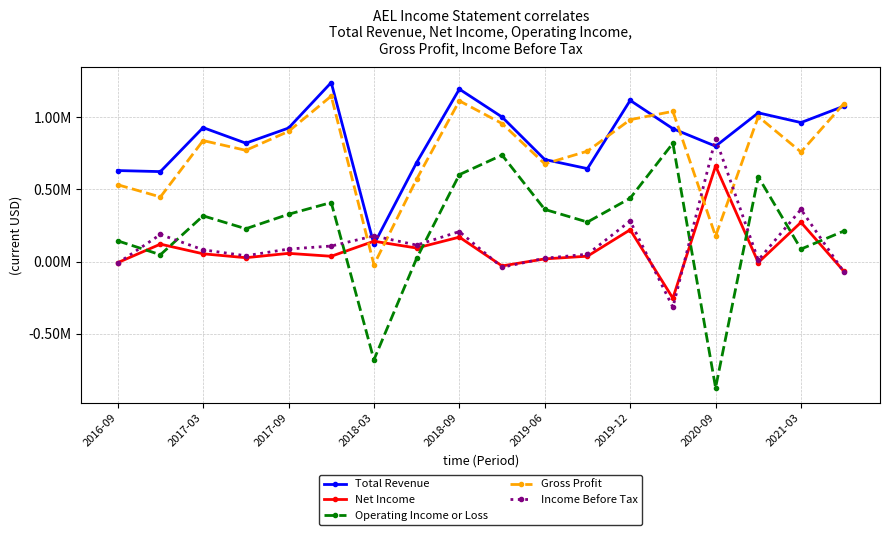

What are all the series names shown in the legend?

Total Revenue, Net Income, Operating Income or Loss, Gross Profit, Income Before Tax